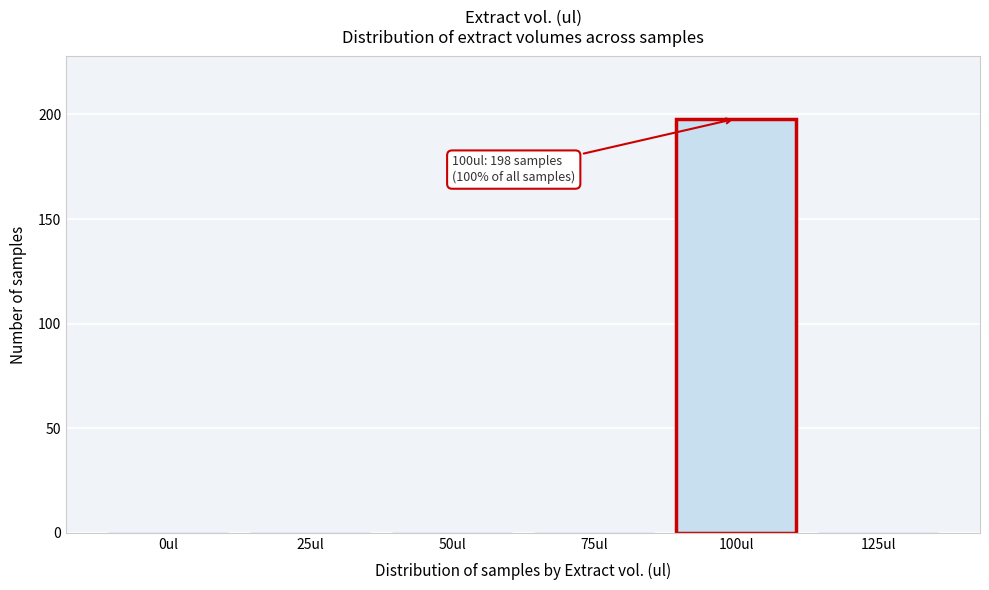

Reading left to right, list all the values displayed in this chart.

0ul=0	25ul=0	50ul=0	75ul=0	100ul=198	125ul=0